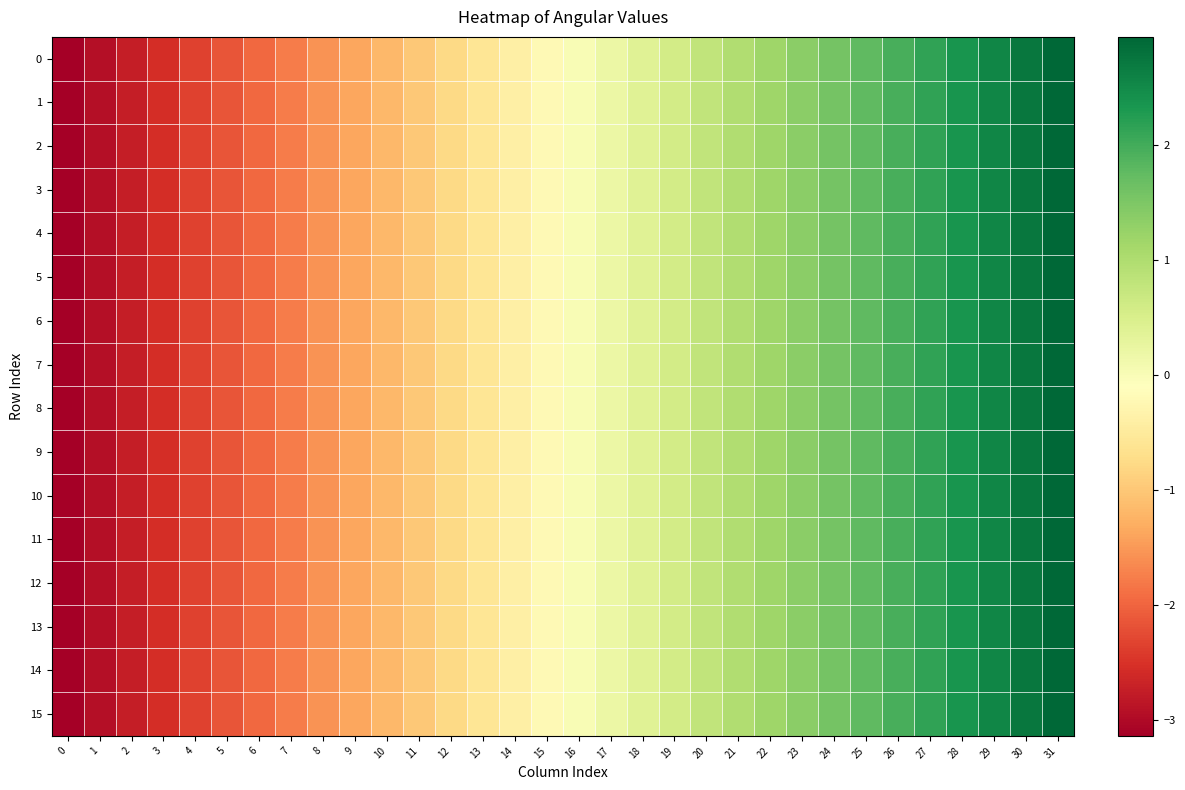

Between 25 and 5, which is larger?

25